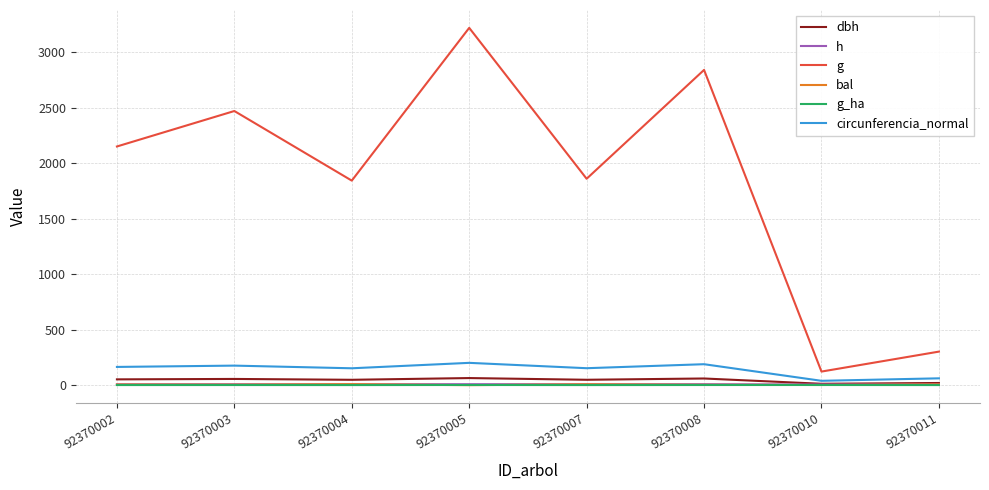

True or false: g_ha and h cross at least once.

False